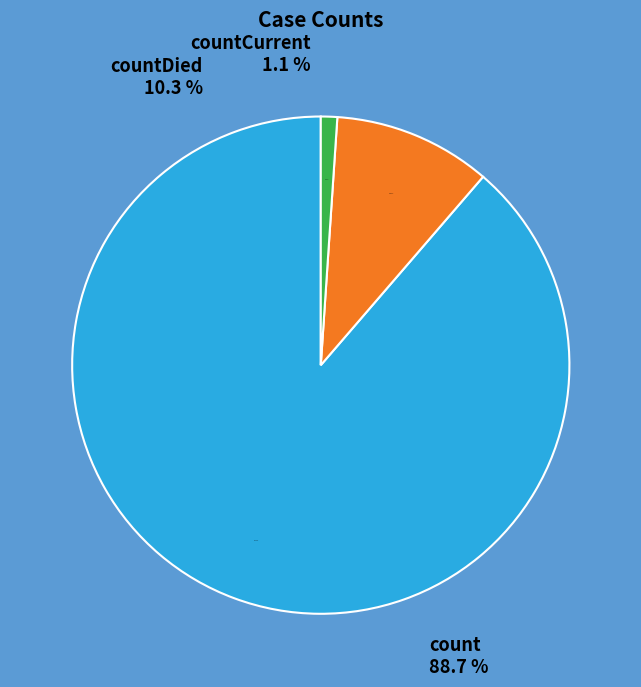

To the nearest percent, what portion does countCurrent represent?

1%